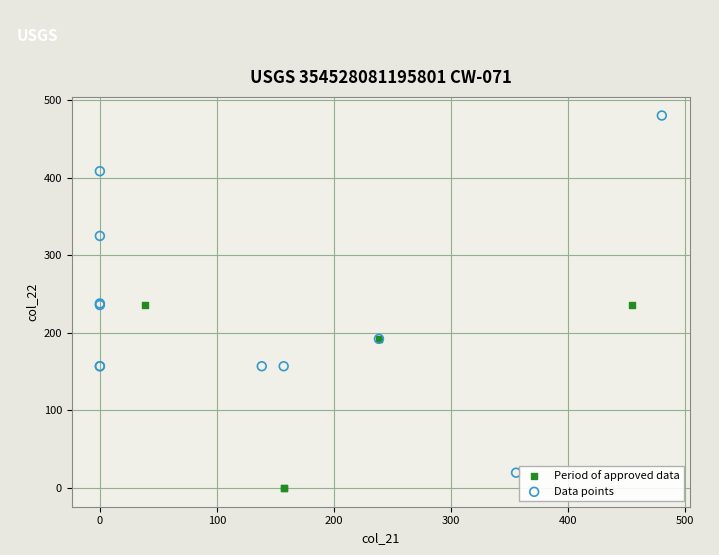

Which series has the largest Y range (max minus min)?

Data points